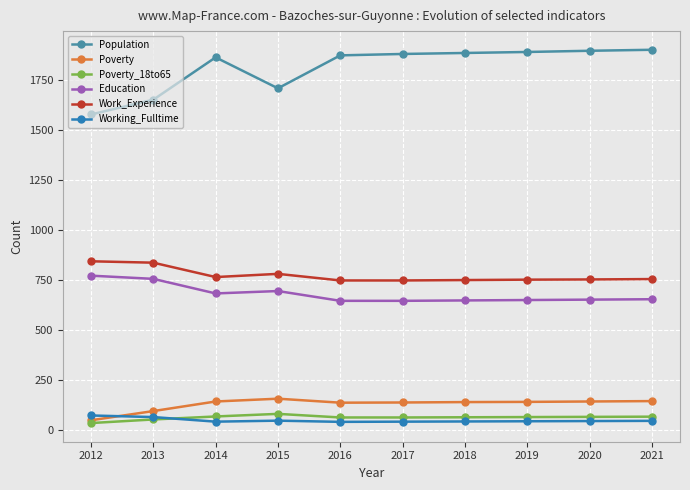

Is the value of Population at 2012 greater than the value of Work_Experience at 2019?

Yes